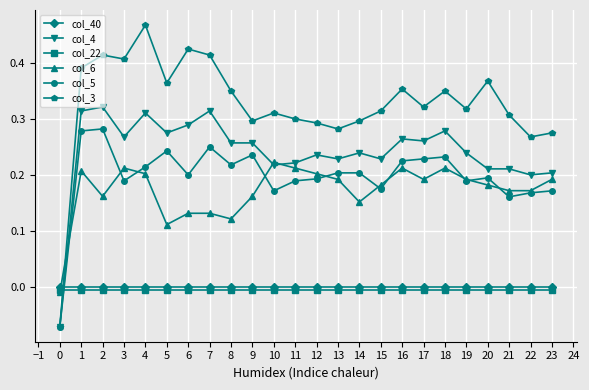

Is the value of col_3 at 13 greater than the value of col_6 at 13?

Yes